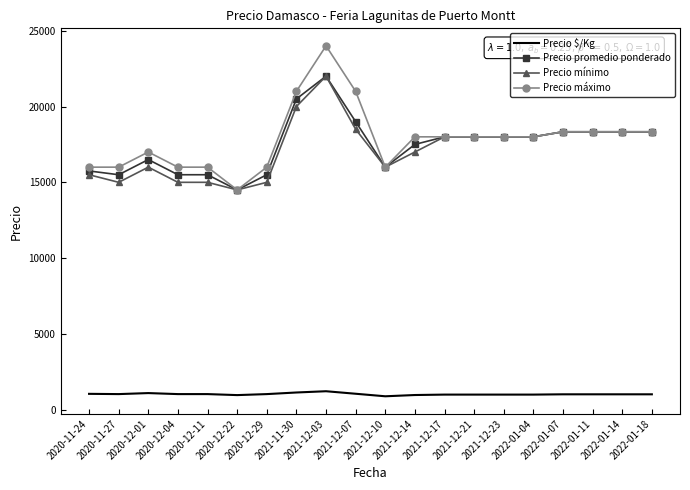

Which series has the largest range (max minus min)?

Precio máximo